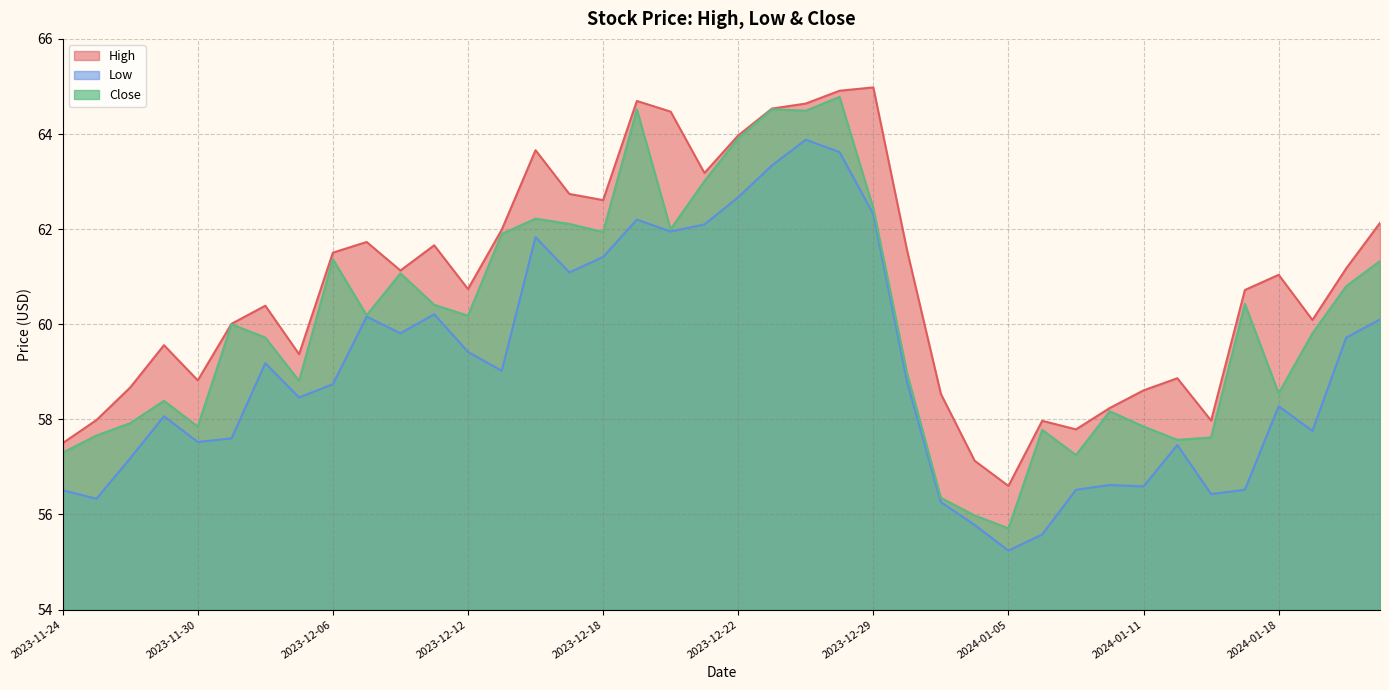

At 2023-12-27, list the series in order from smallest to largest.

Low, Close, High